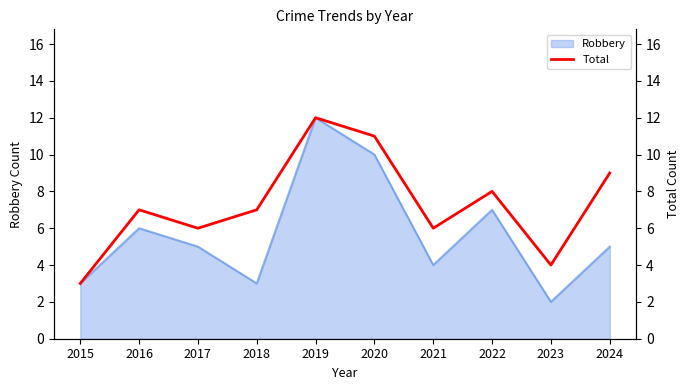

Is it true that Robbery equals 6 at 2021?

False